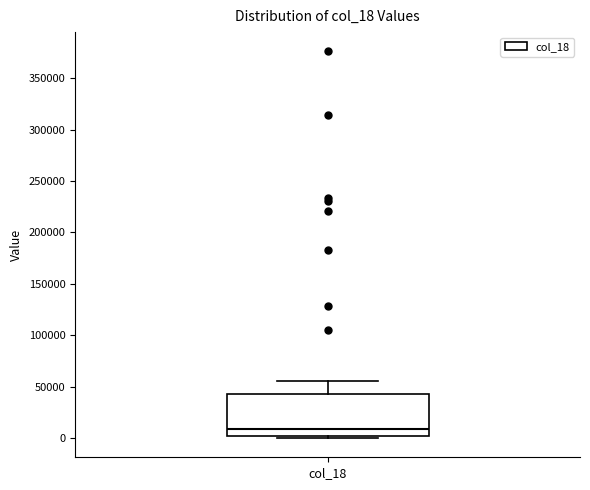

Read this box plot against the y-axis: the position of the median line, the range covered by the box, and the ends of both whiskers. The values are not printed on the chart, so give them approximately, as read against the axis.

median 10000, box 0 to 45000, whiskers 0 (just below the box's lower edge) to 55000